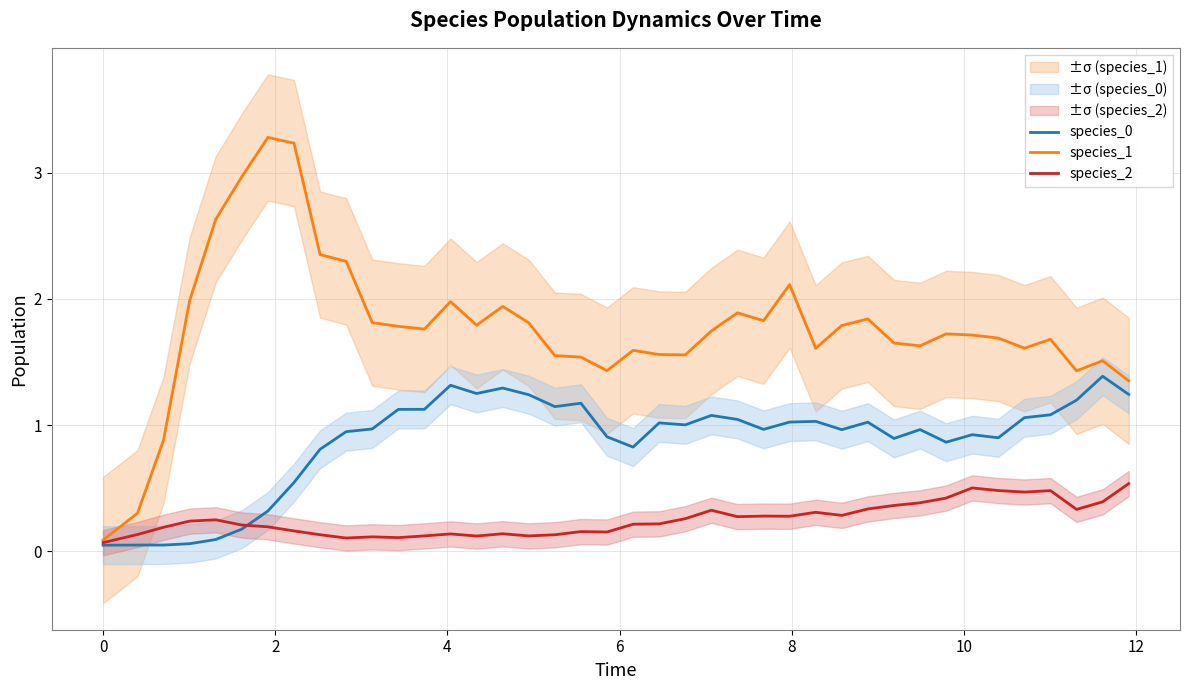

What is the maximum value shown in the chart?

3.3